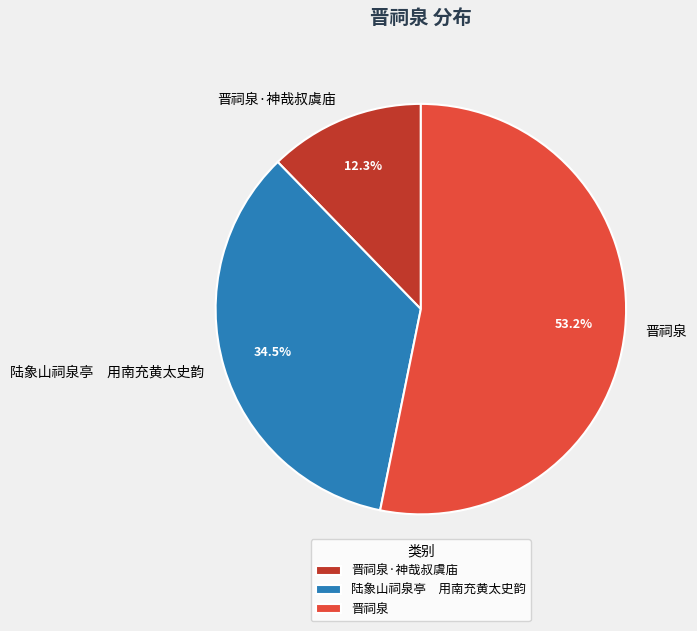

To the nearest percent, what percentage of the pie is 晋祠泉?

53%